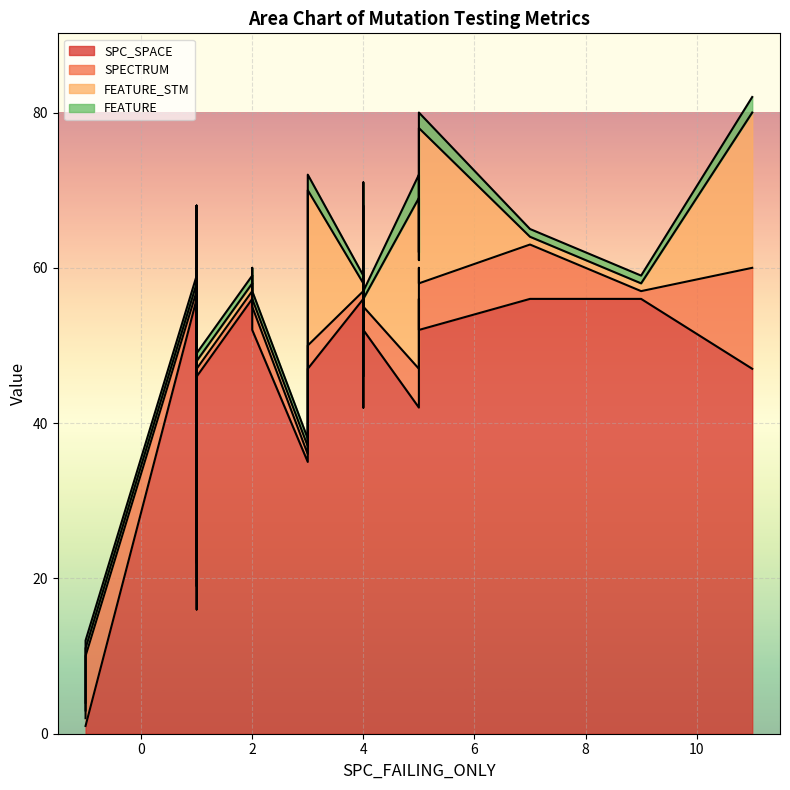

Between 1 and 7, which is larger?

1